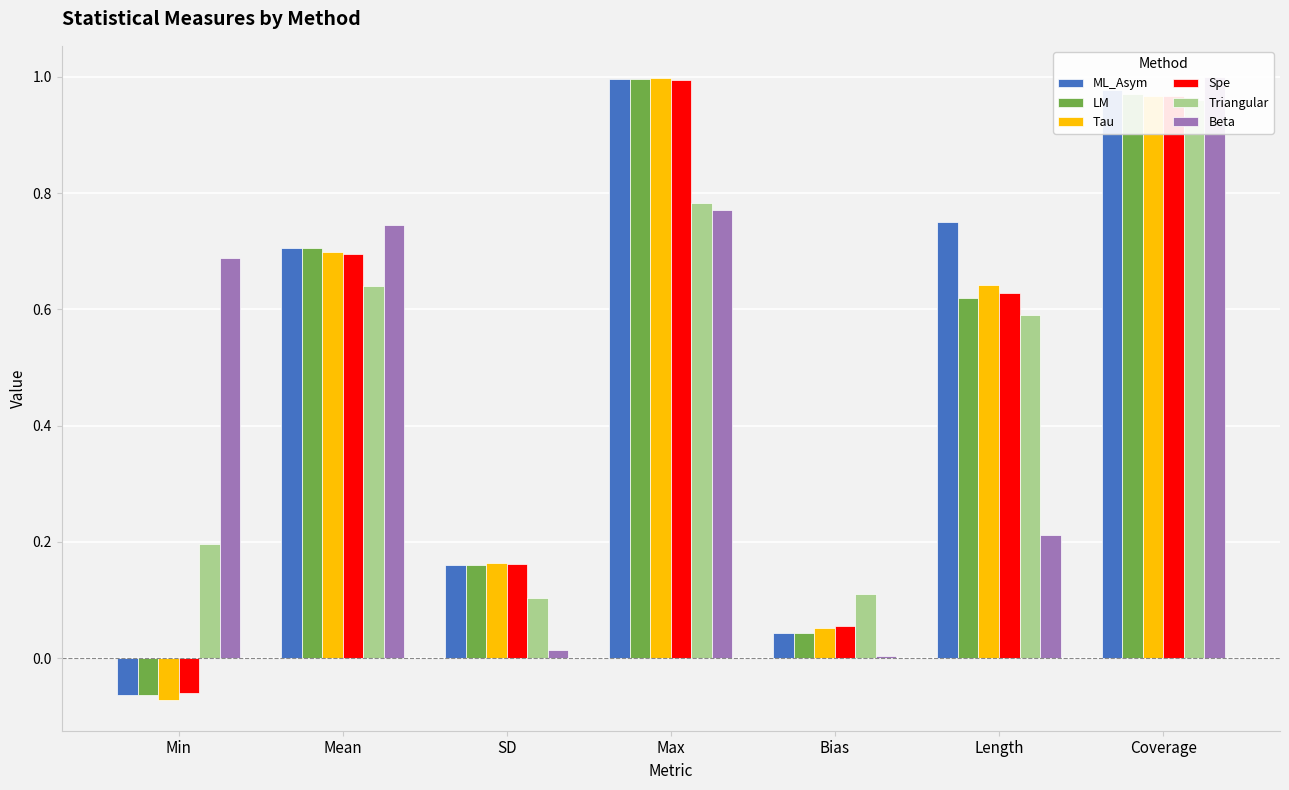

The value of Tau at Length is 0.6. True or false?

True